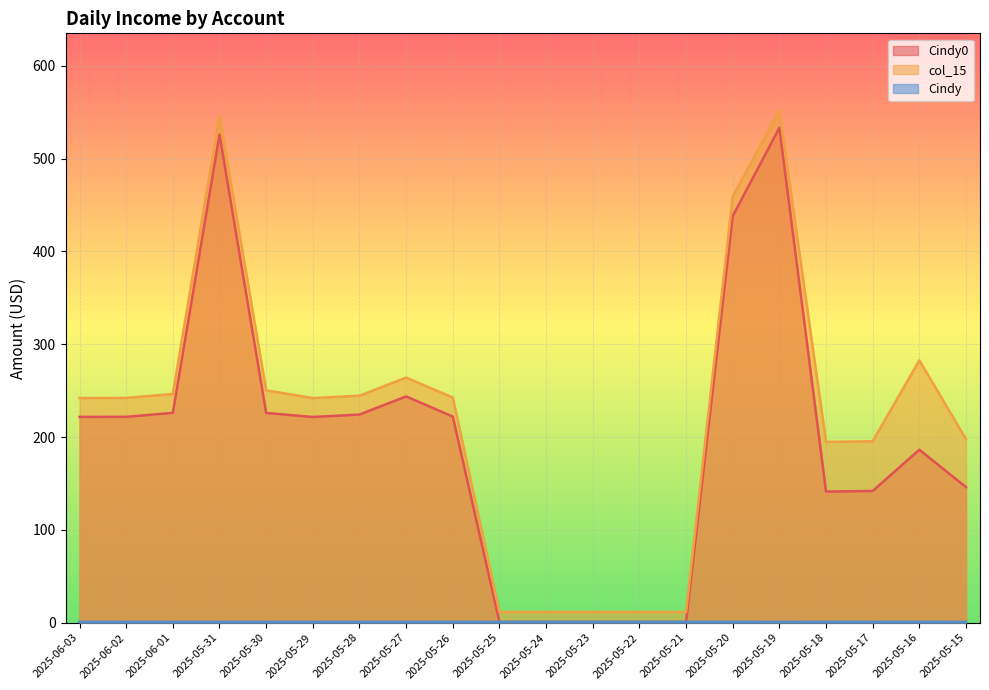

What is the smallest value displayed?

0.8